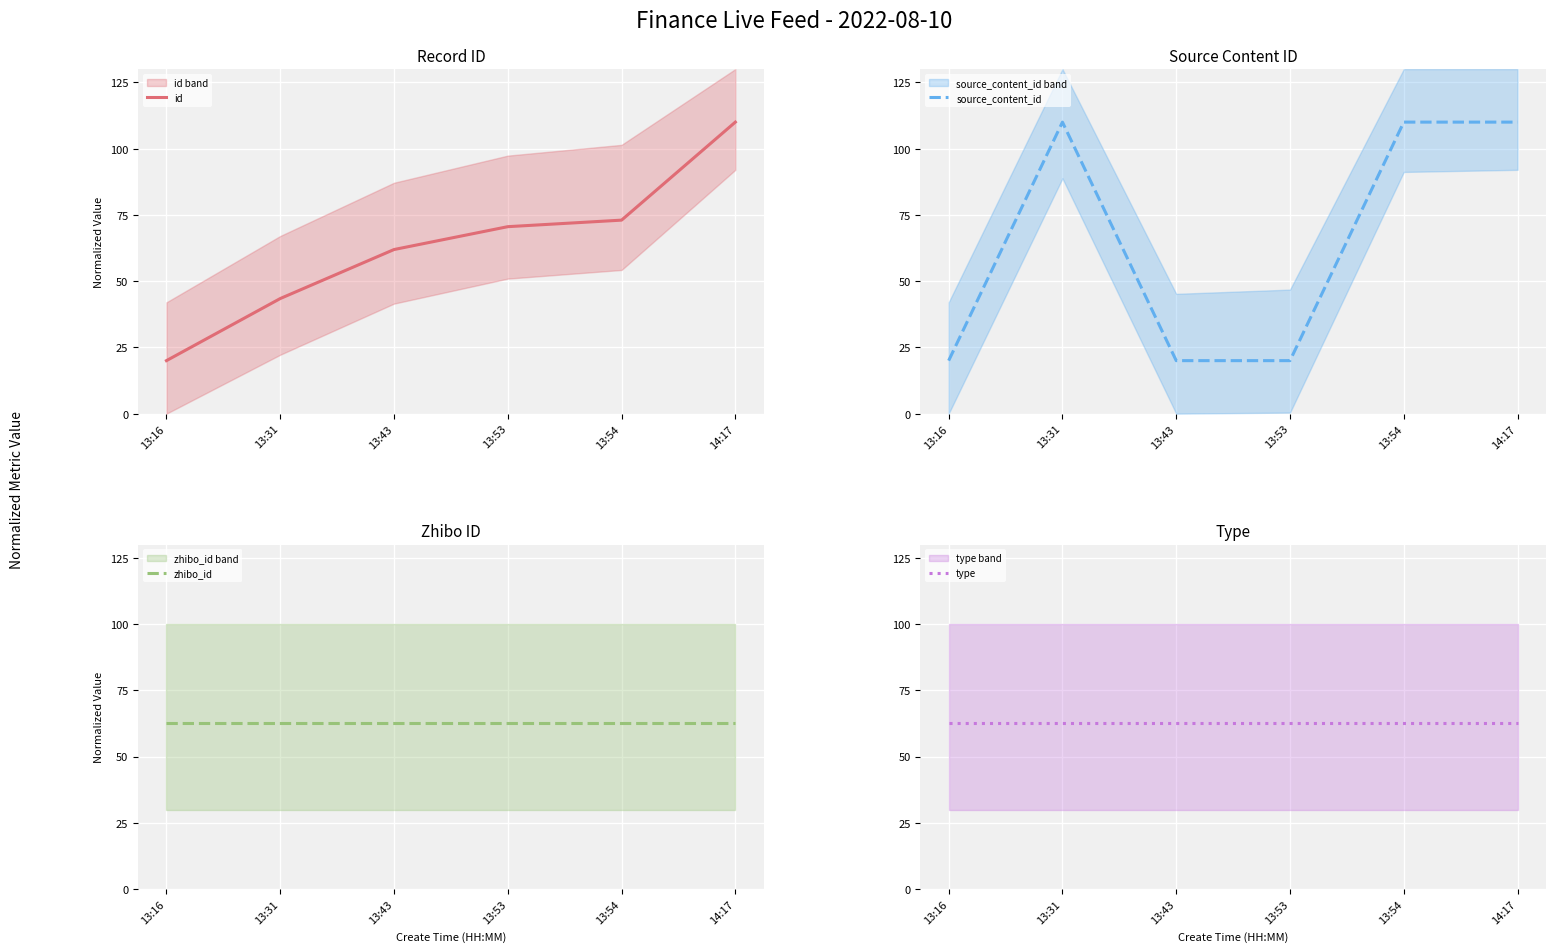

Which series has the widest spread of values?

id